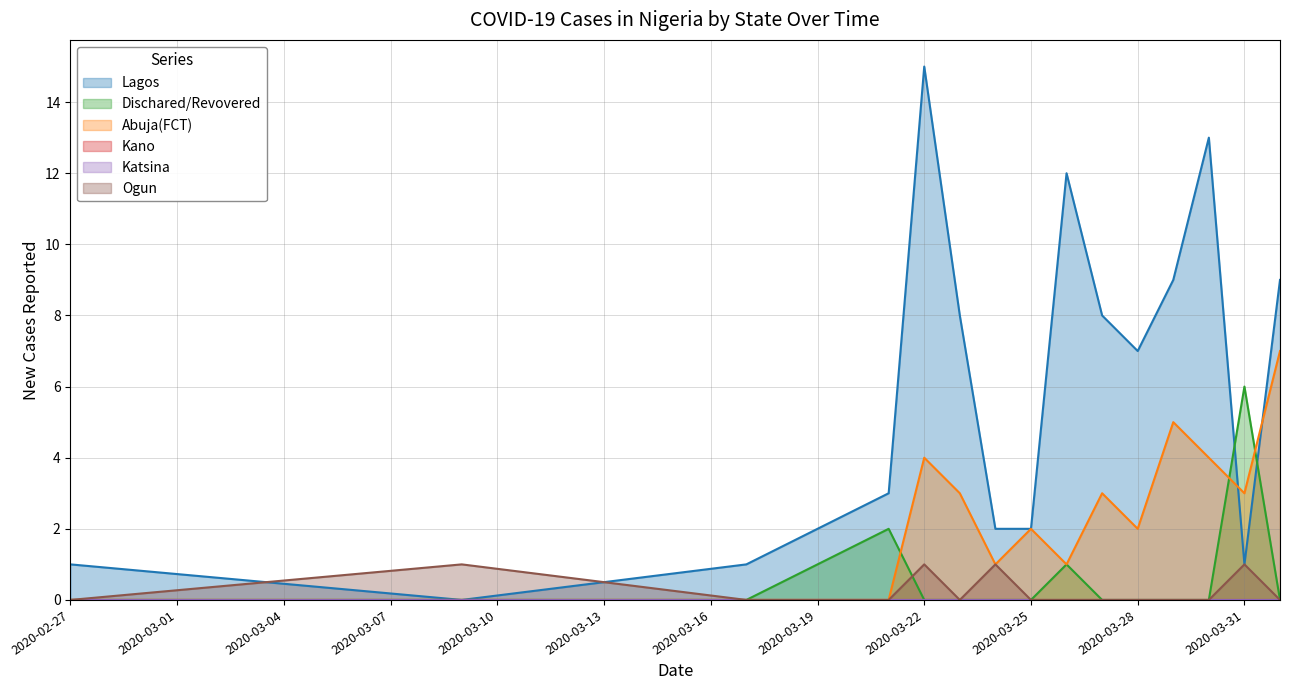

After their last crossing, which series has the higher values: Lagos or Dischared/Revovered?

Lagos